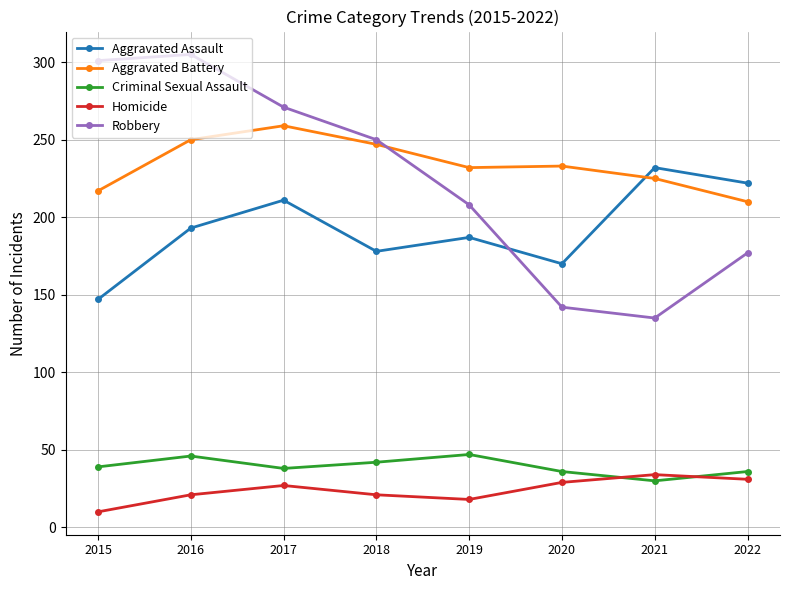

Where is the first local maximum for Criminal Sexual Assault?

2016